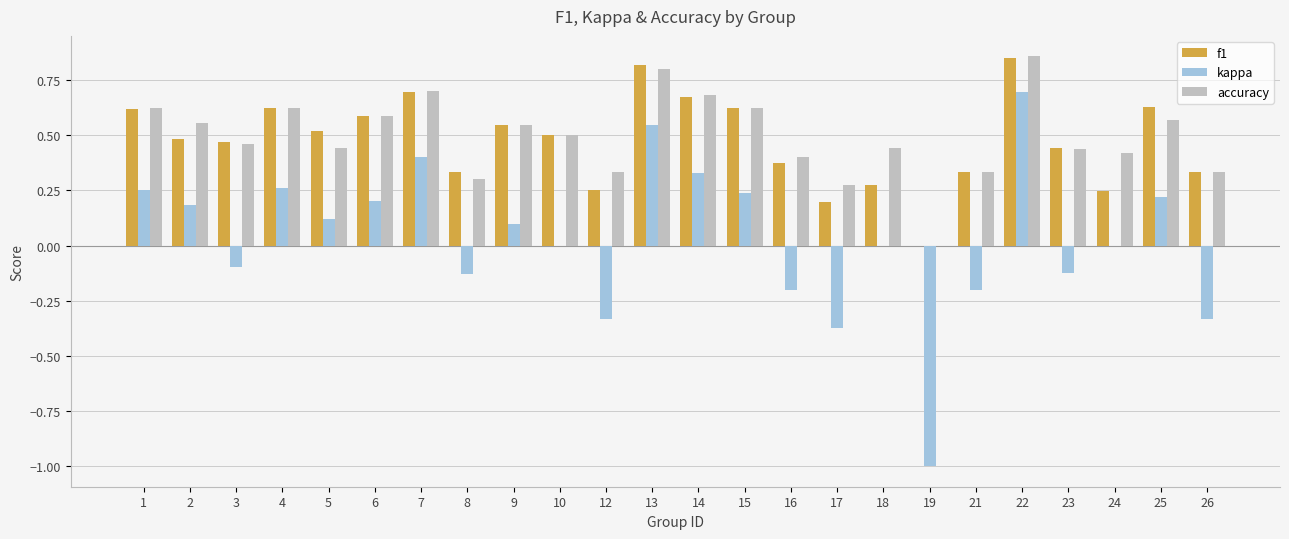

The value of f1 at 14 is 0.7. True or false?

True